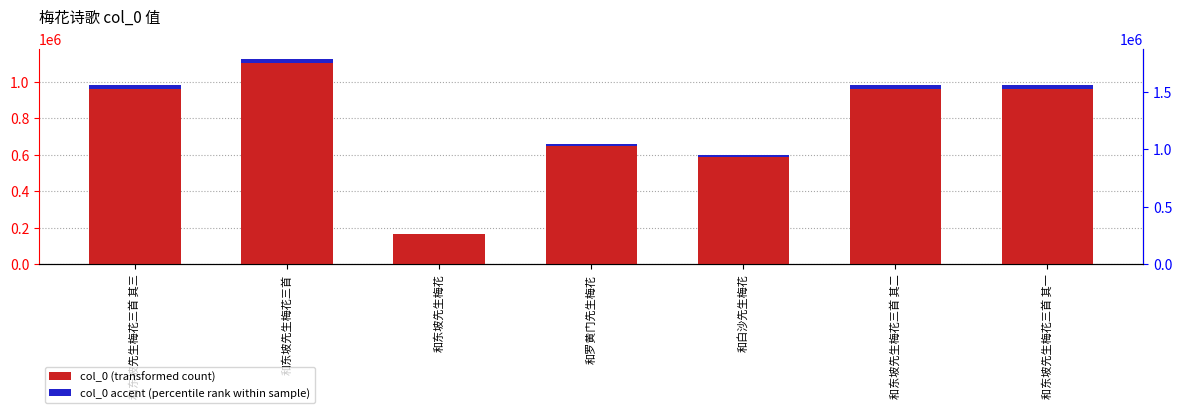

How many bars are there in total?

14